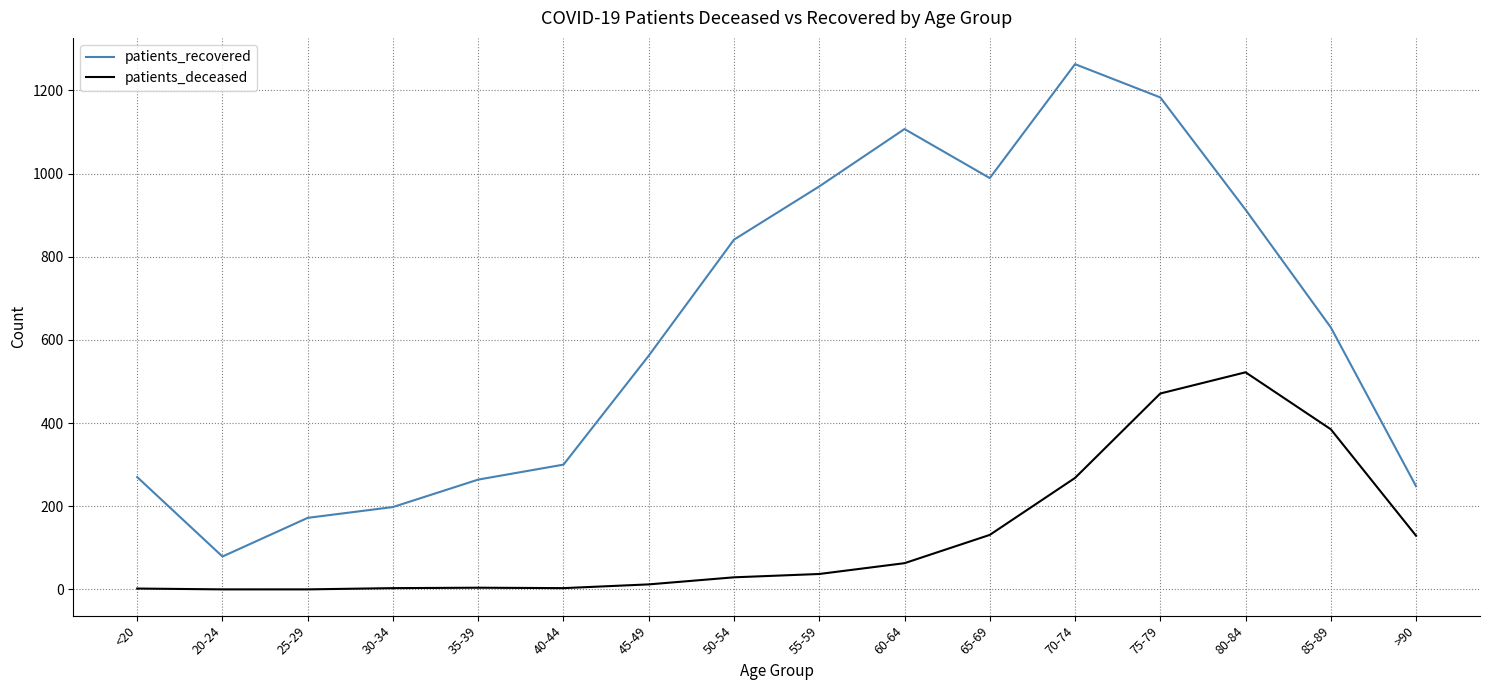

True or false: patients_deceased and patients_recovered cross at least once.

False